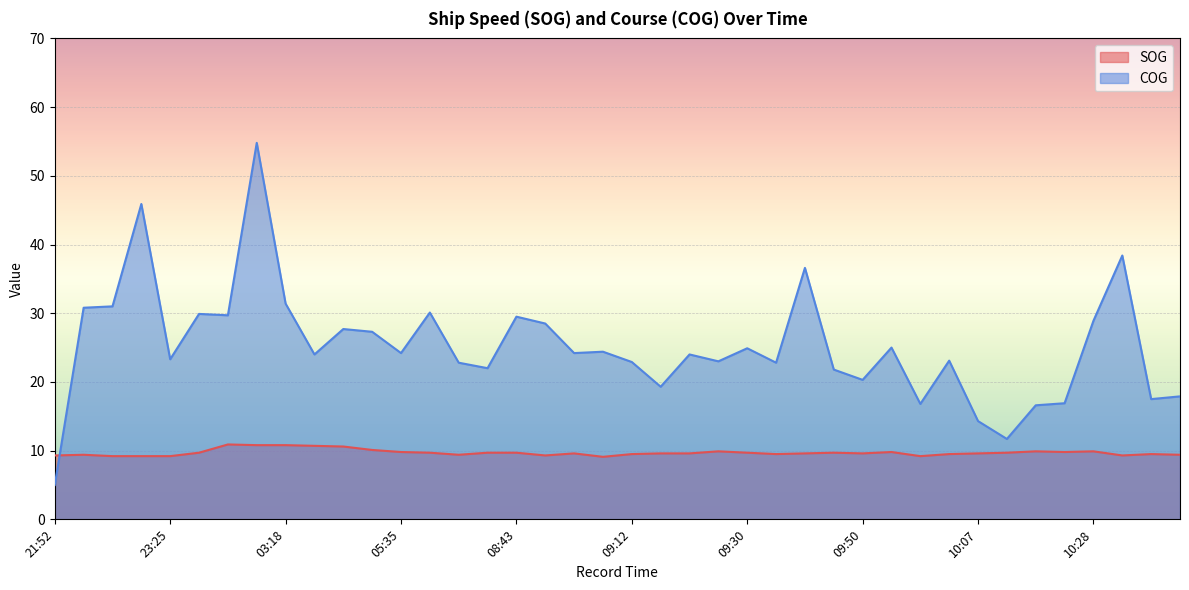

List the series in order of their overall mean, highest first.

COG, SOG